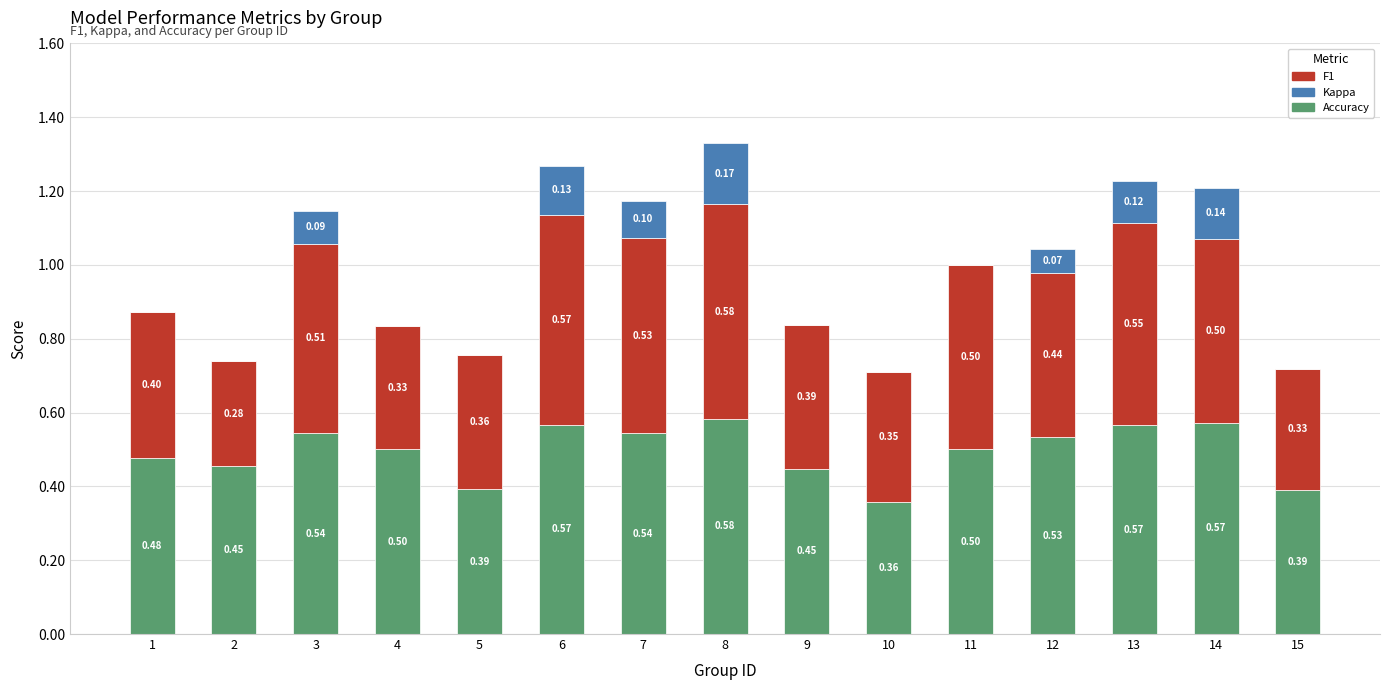

At which category is the sum across all series the highest?

8